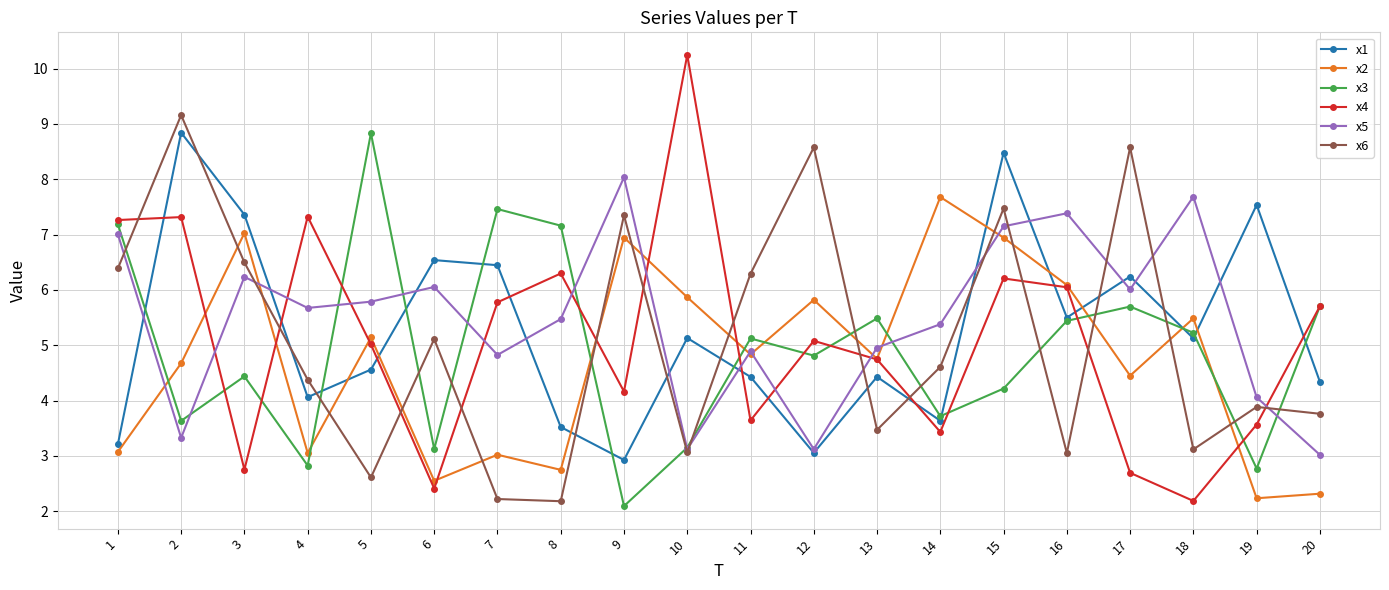

At 2, list the series in order from largest to smallest.

x6, x1, x4, x2, x3, x5